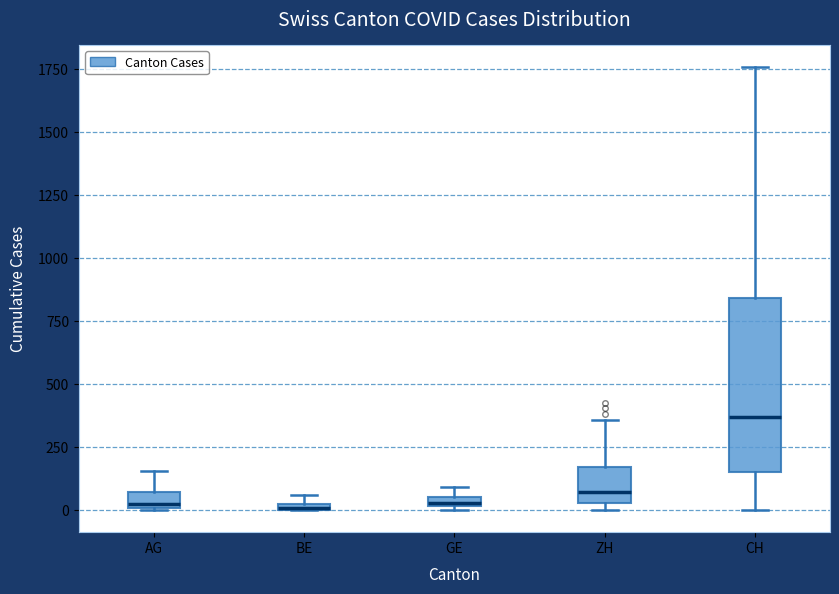

Where is the lower edge of the box for AG on the y-axis? The values are not printed on the chart, so give them approximately, as read against the axis.

0